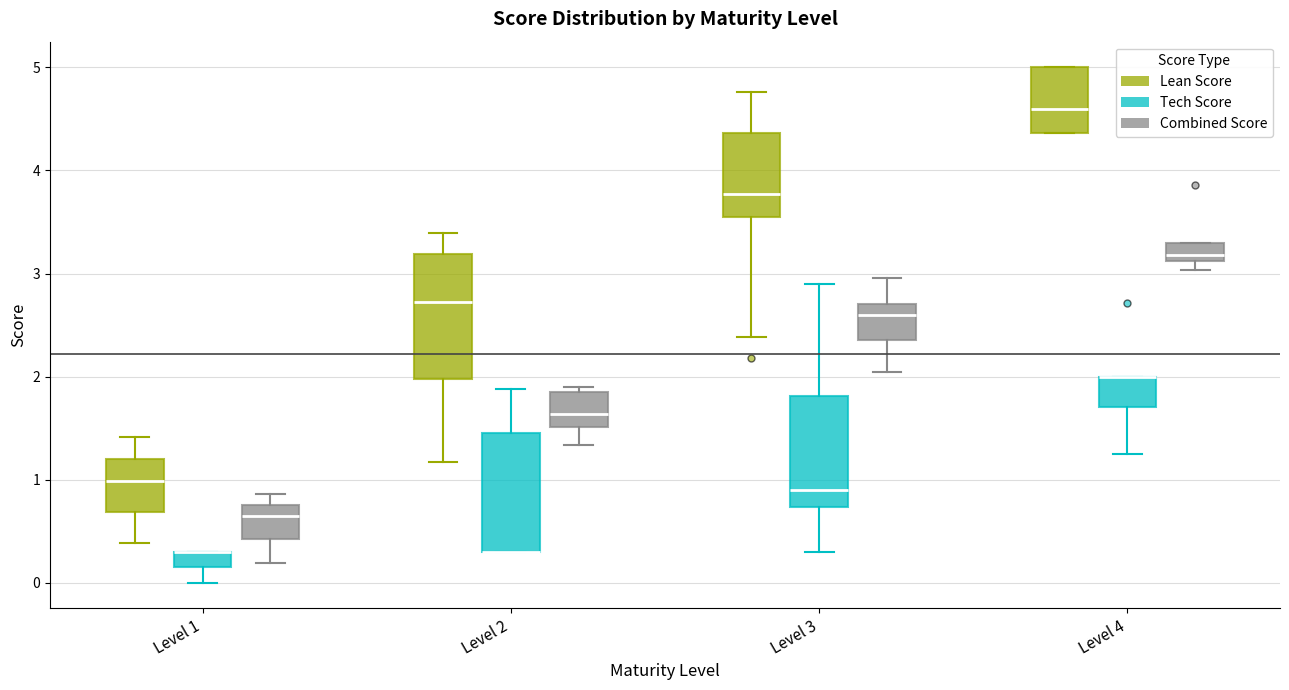

Where is the upper edge of the box for Level 4 (Lean Score) on the y-axis? The values are not printed on the chart, so give them approximately, as read against the axis.

5.0